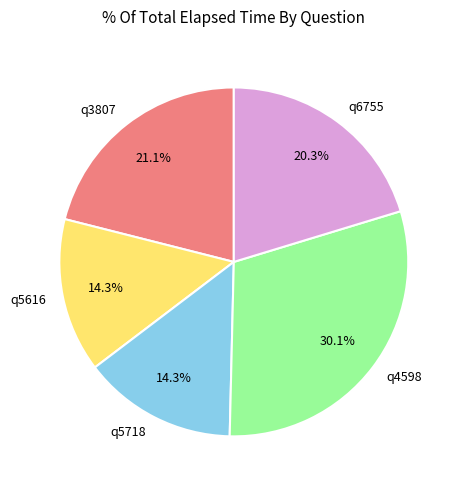

Is there a majority slice in this chart?

No